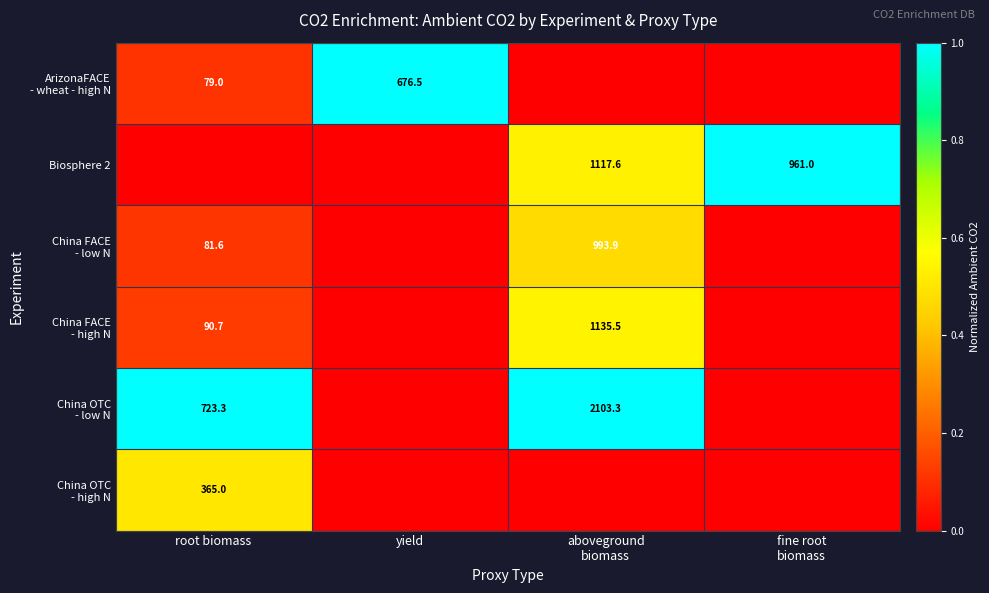

Which has a higher value, aboveground
biomass or yield?

yield